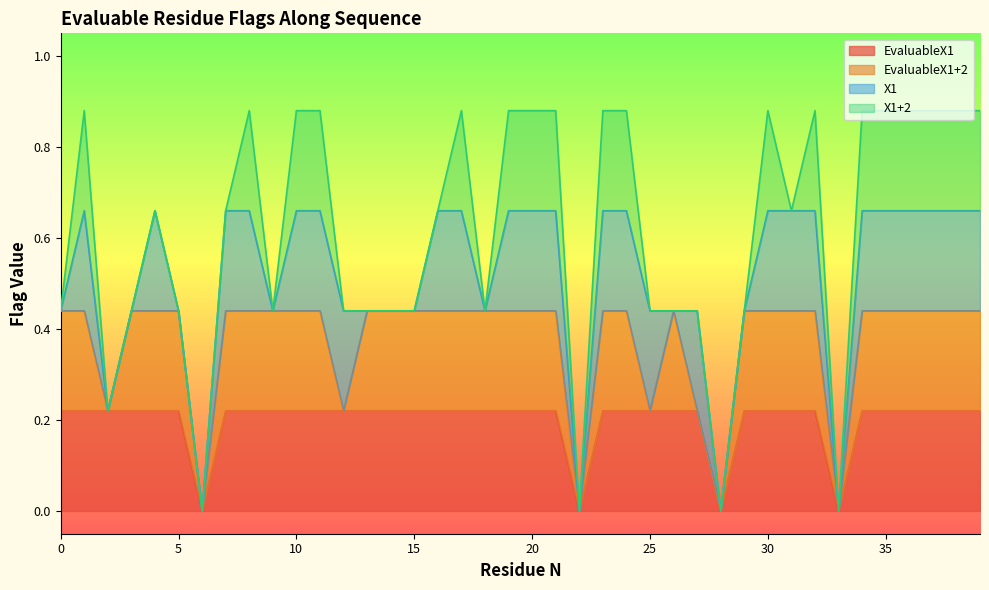

True or false: X1 and EvaluableX1 cross at least once.

False